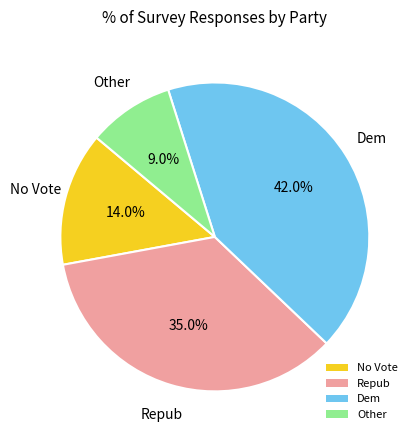

Does any single category account for the majority?

No